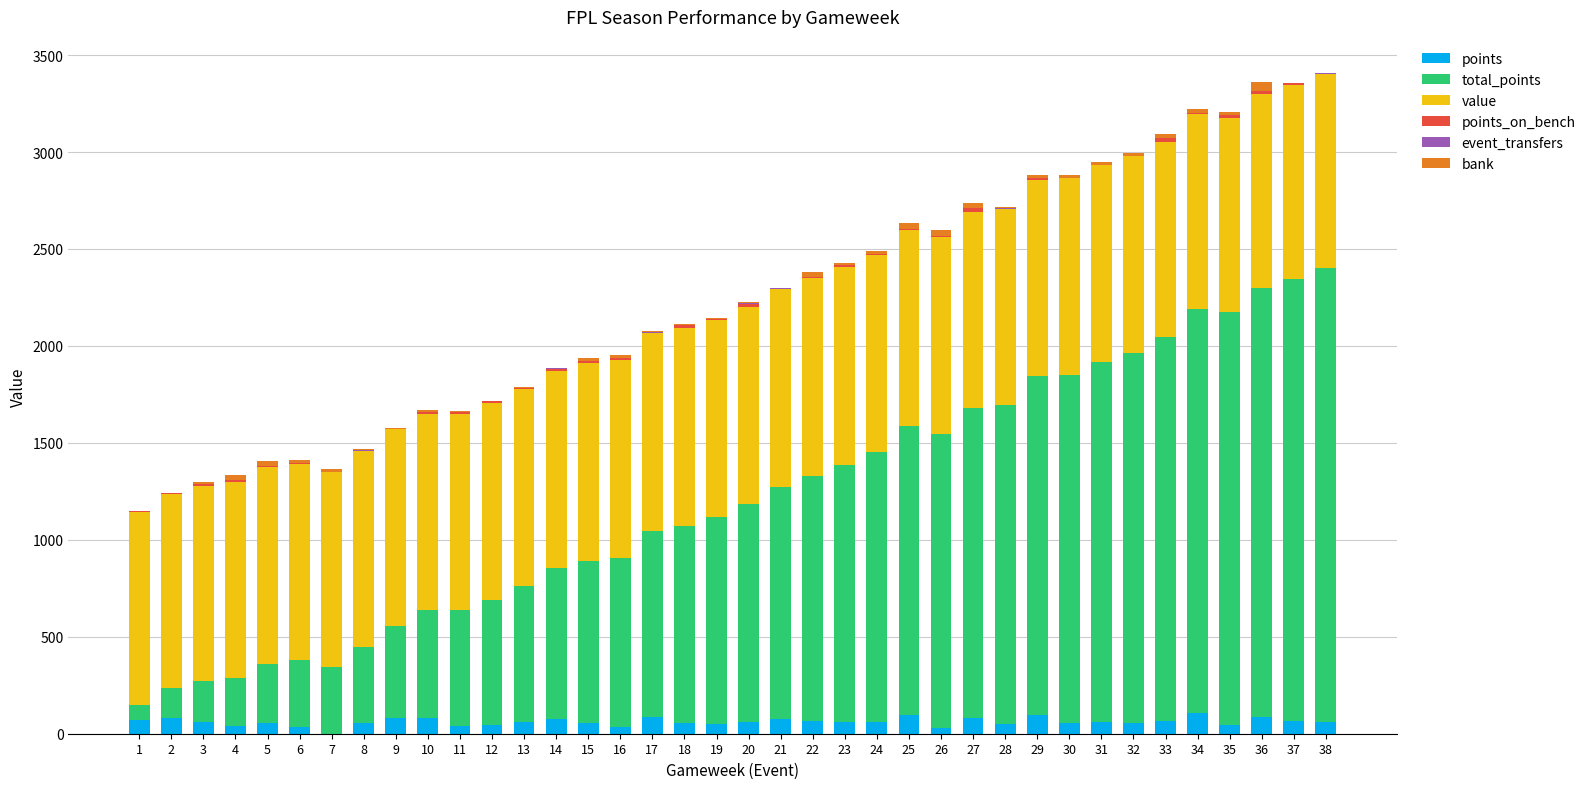

Does the chart contain stacked bars?

Yes